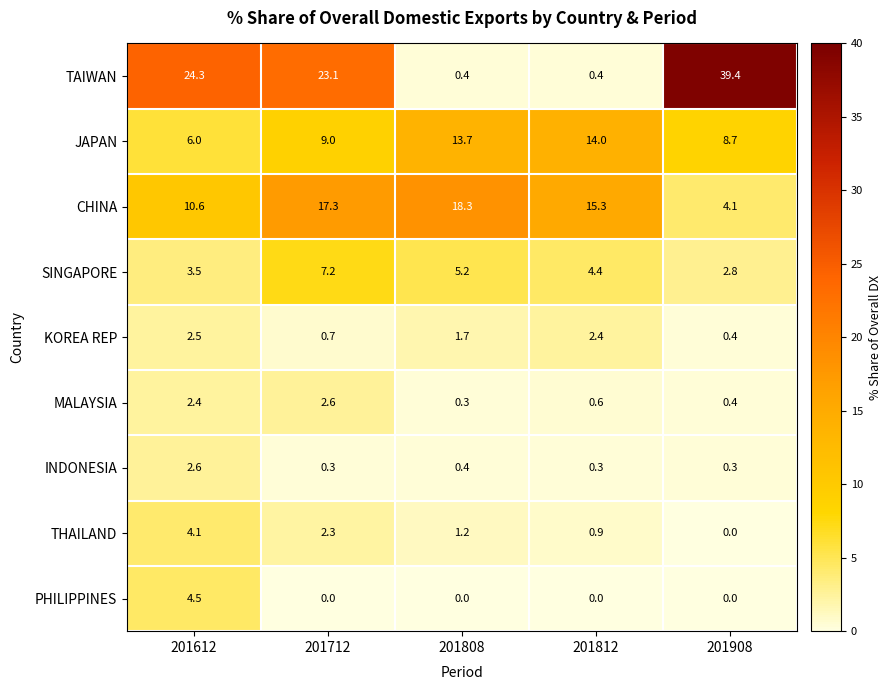

The value of CHINA at 201908 is 6.4. True or false?

False